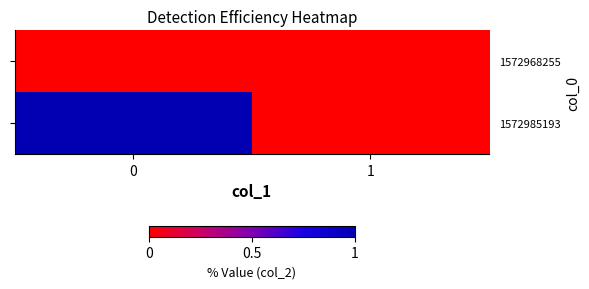

Rank the series by their maximum value, from highest to lowest.

row_1, row_0